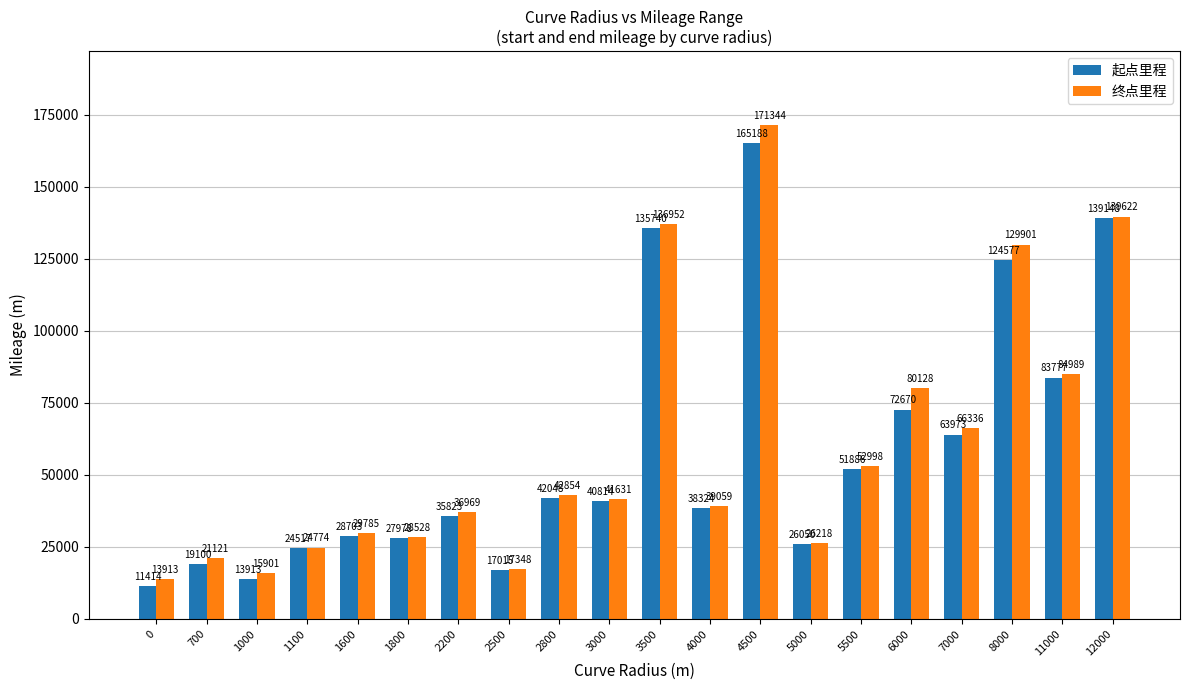

Reading left to right, list all the values displayed in this chart.

起点里程: 0=11414	700=19100	1000=13913	1100=24517	1600=28703	1800=27978	2200=35823	2500=17015	2800=42048	3000=40814	3500=135740	4000=38324	4500=165188	5000=26050	5500=51886	6000=72670	7000=63973	8000=124577	11000=83777	12000=139148
终点里程: 0=13913	700=21121	1000=15901	1100=24774	1600=29785	1800=28528	2200=36969	2500=17348	2800=42854	3000=41631	3500=136952	4000=39059	4500=171344	5000=26218	5500=52998	6000=80128	7000=66336	8000=129901	11000=84989	12000=139622